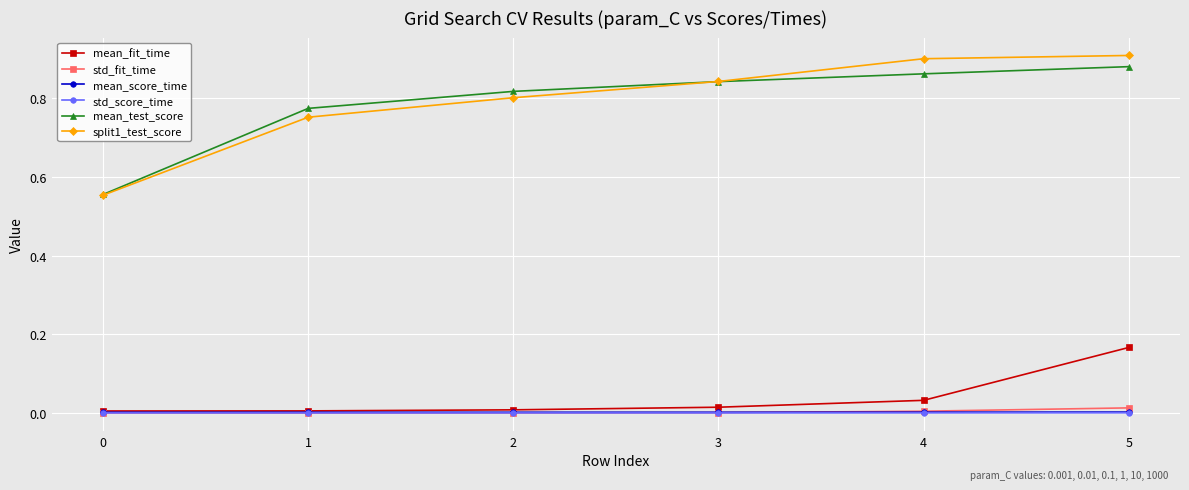

True or false: std_fit_time has a value of 0.0 at 1.

True